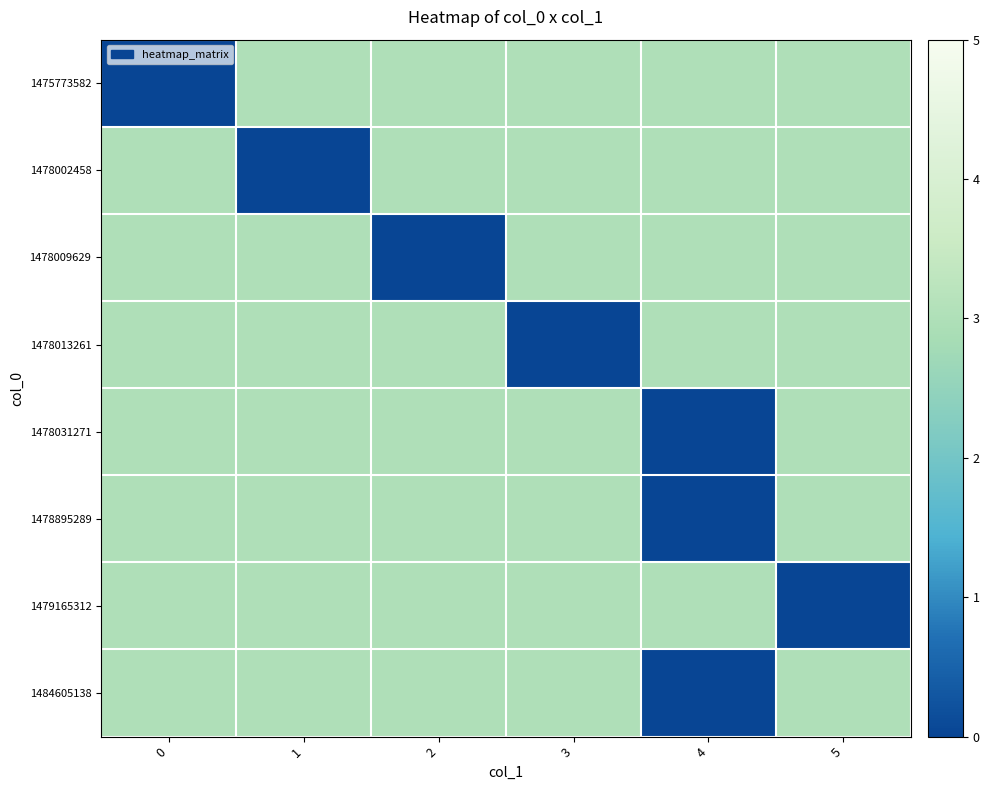

Reading left to right, extract all data points from this chart.

row_0: 0=0	1=3	2=3	3=3	4=3	5=3
row_1: 0=3	1=0	2=3	3=3	4=3	5=3
row_2: 0=3	1=3	2=0	3=3	4=3	5=3
row_3: 0=3	1=3	2=3	3=0	4=3	5=3
row_4: 0=3	1=3	2=3	3=3	4=0	5=3
row_5: 0=3	1=3	2=3	3=3	4=0	5=3
row_6: 0=3	1=3	2=3	3=3	4=3	5=0
row_7: 0=3	1=3	2=3	3=3	4=0	5=3